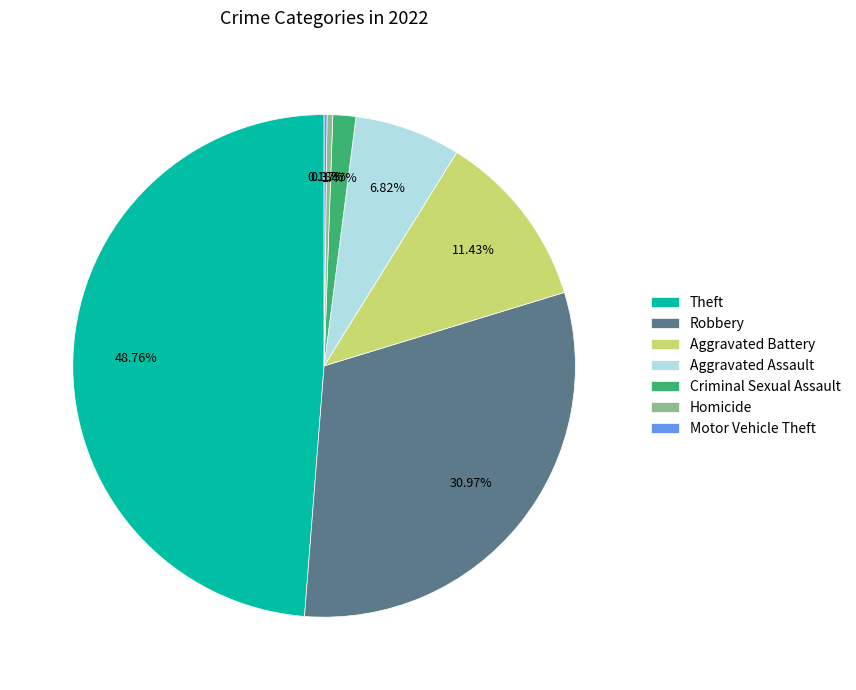

Is there any slice that represents more than half of the pie?

No